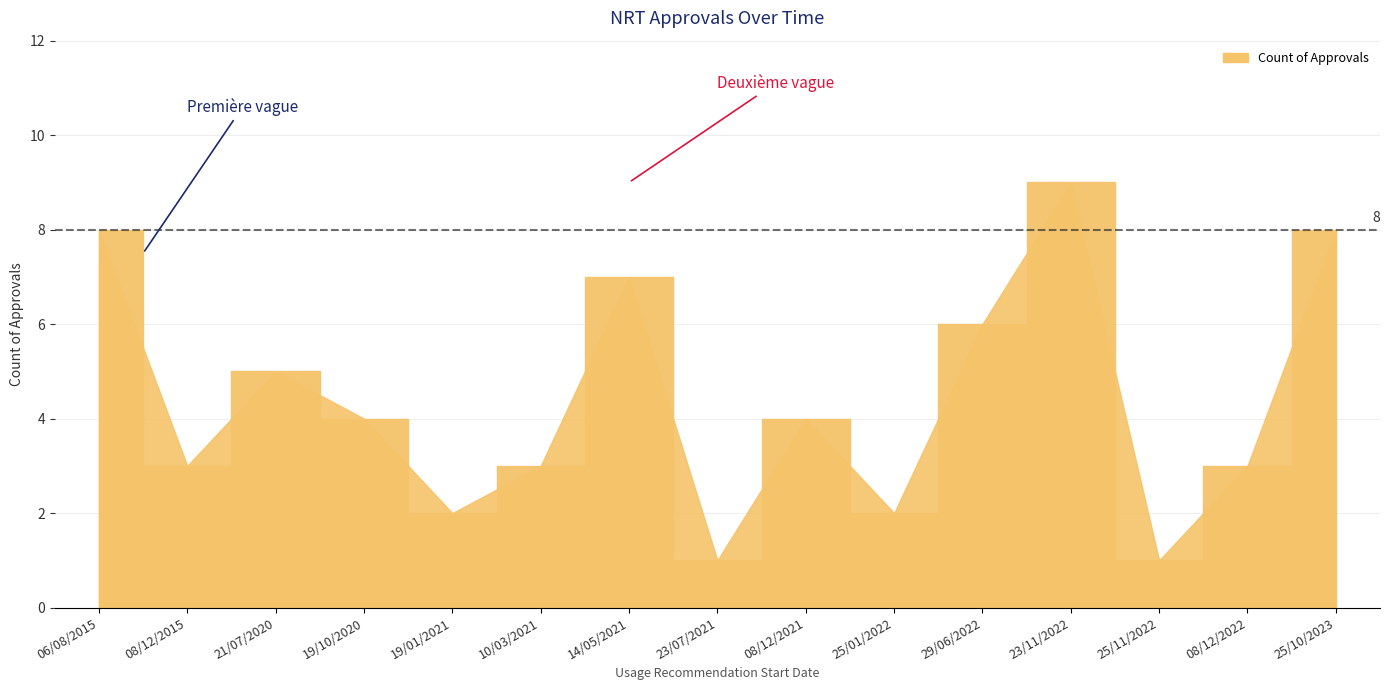

Count the values in the range 2 to 7.

10